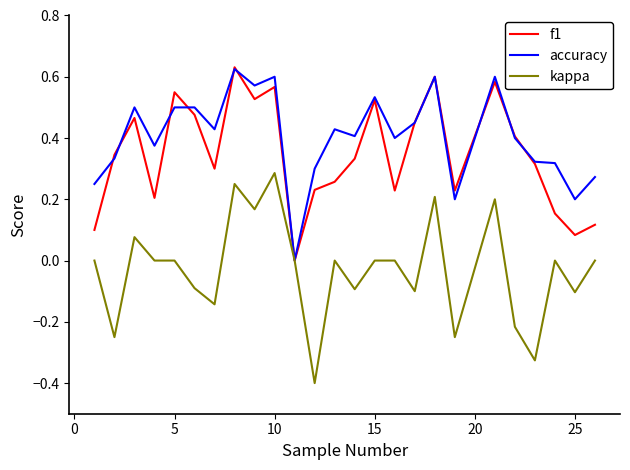

How many series are shown in this chart?

3